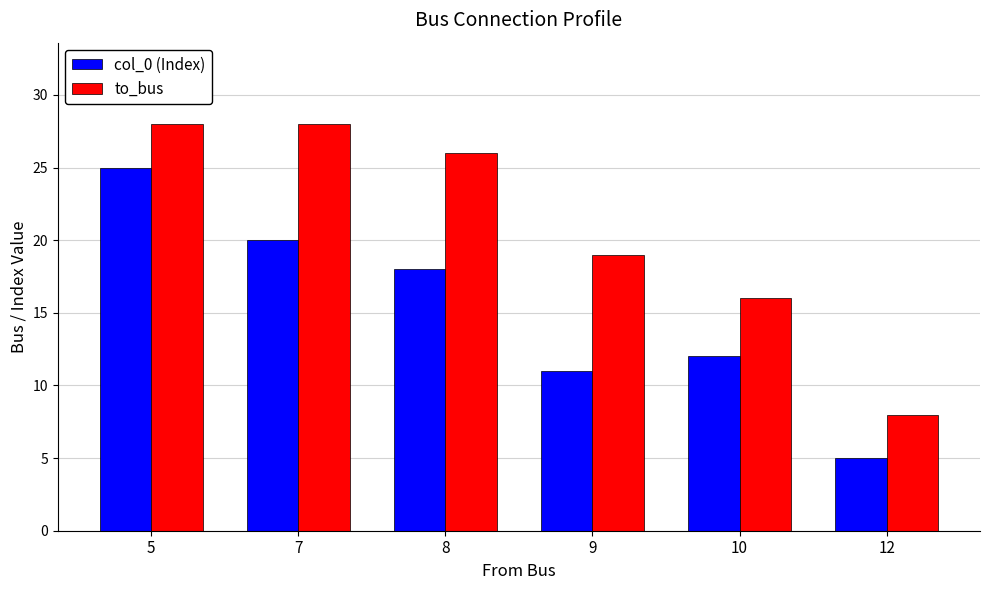

What is the approximate value of col_0 (Index) at 9?

11